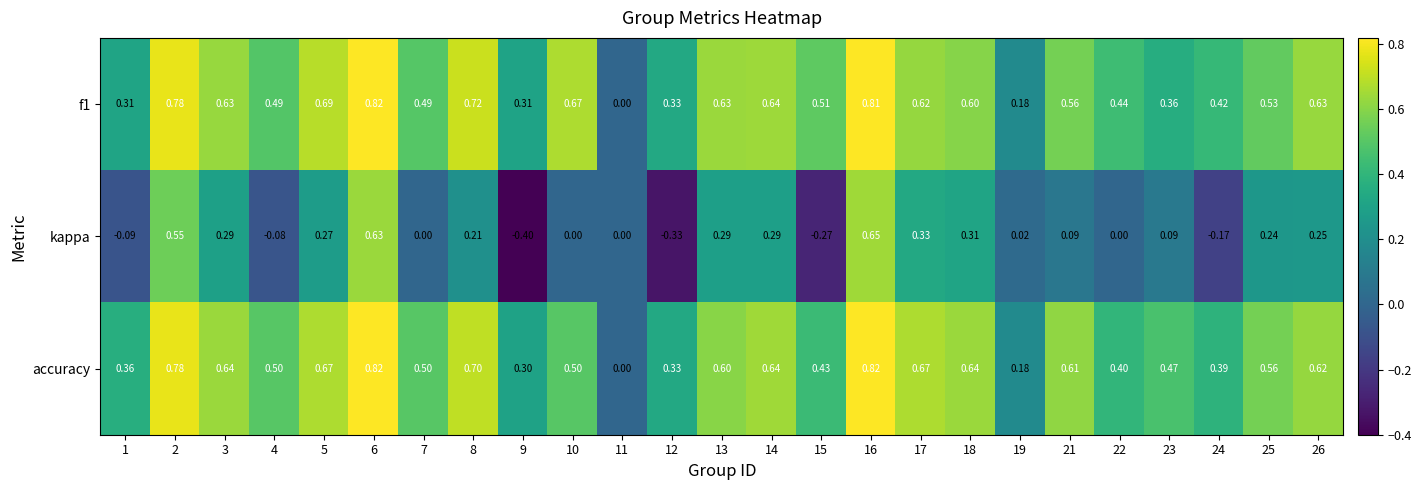

Is the value of kappa at 7 greater than the value of accuracy at 7?

No